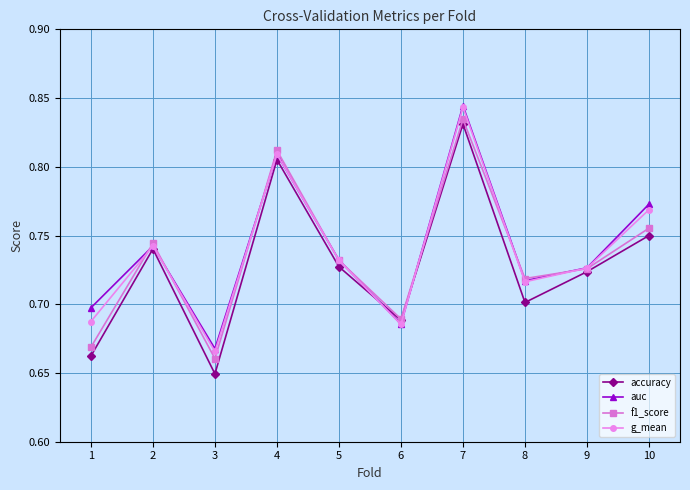

How many g_mean values are between 0 and 1?

10